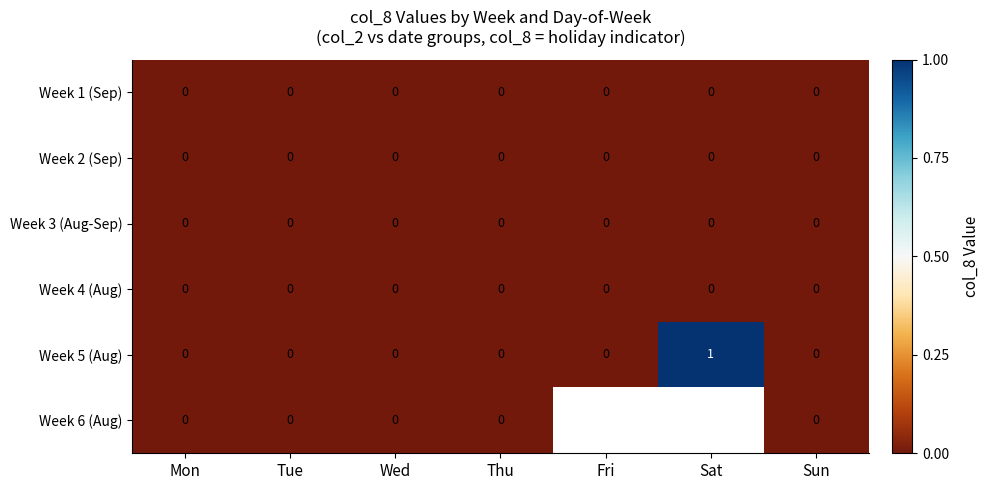

The Week 4 (Aug) series shows 0 at Wed. True or false?

True